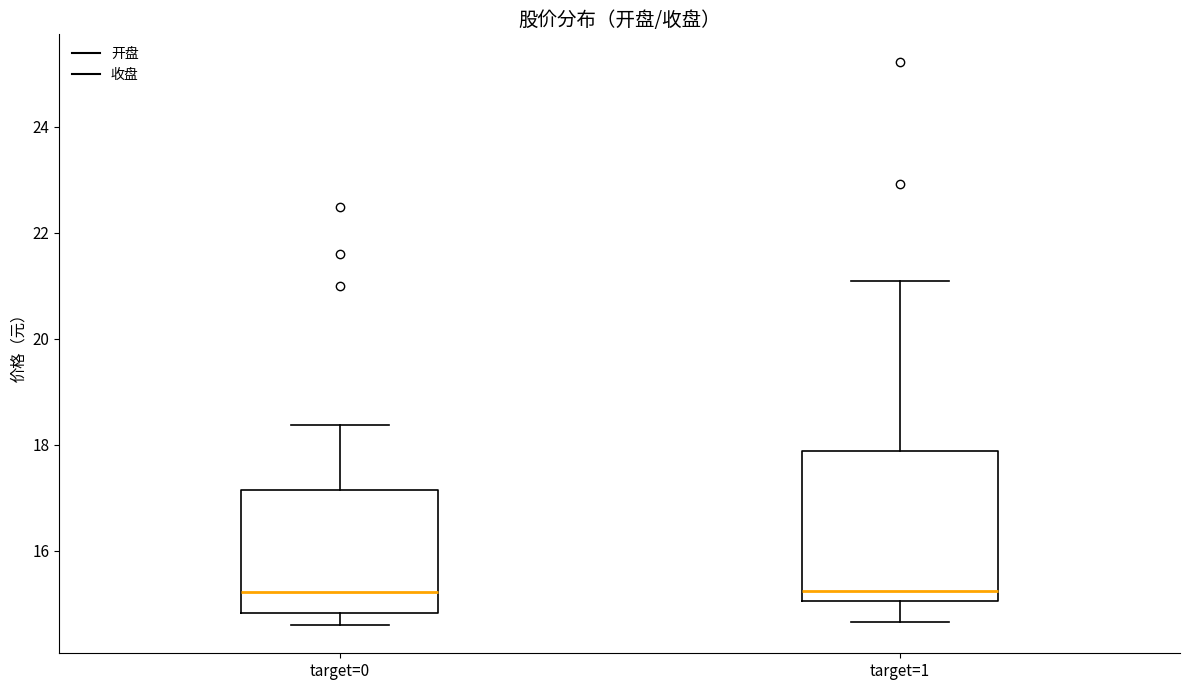

Where is the upper edge of the box for target=0 on the y-axis? The values are not printed on the chart, so give them approximately, as read against the axis.

17.2